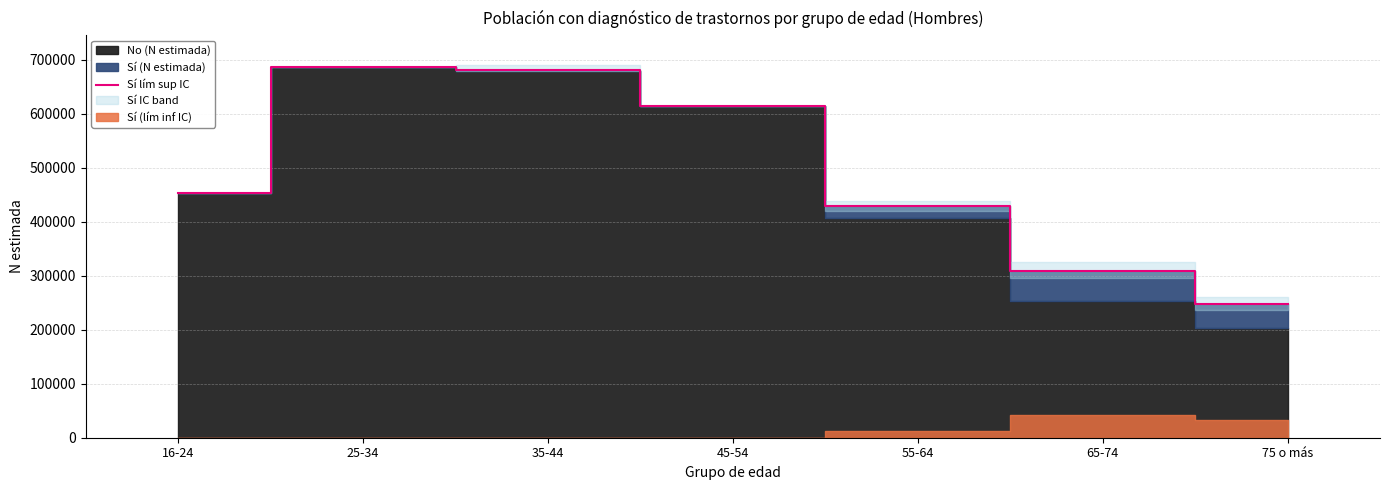

The chart shows a value of 914305 at 45-54. True or false?

False